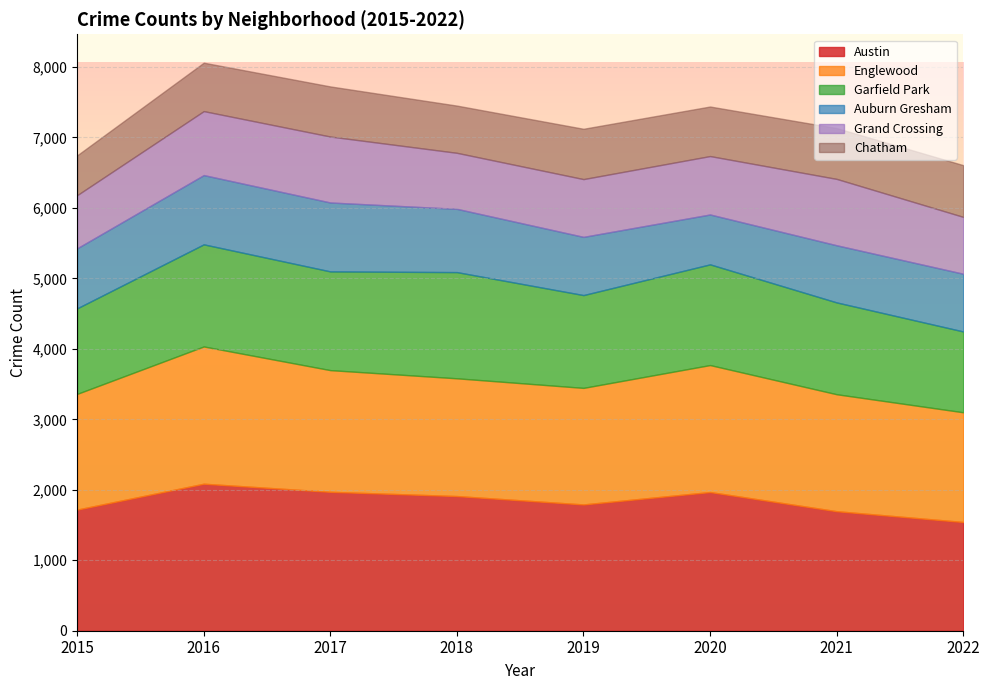

True or false: Englewood and Auburn Gresham cross at least once.

False